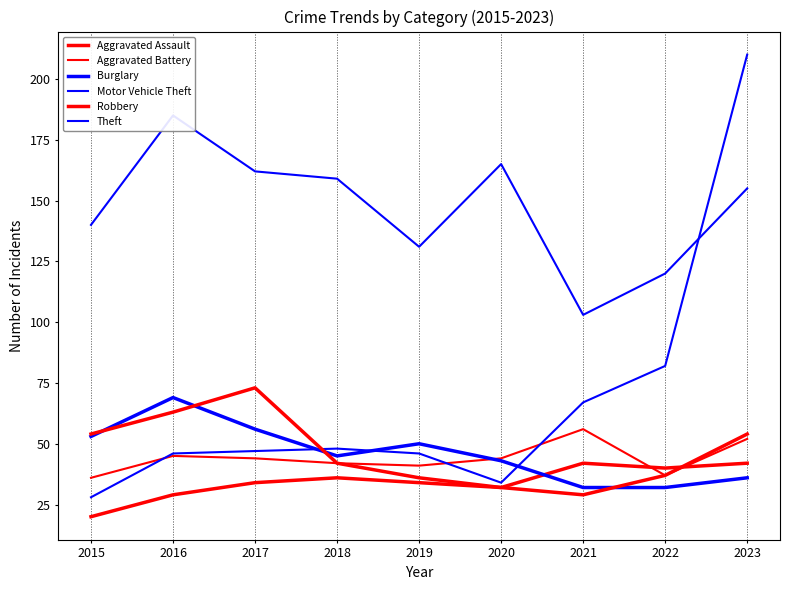

The Theft series shows 81 at 2022. True or false?

False